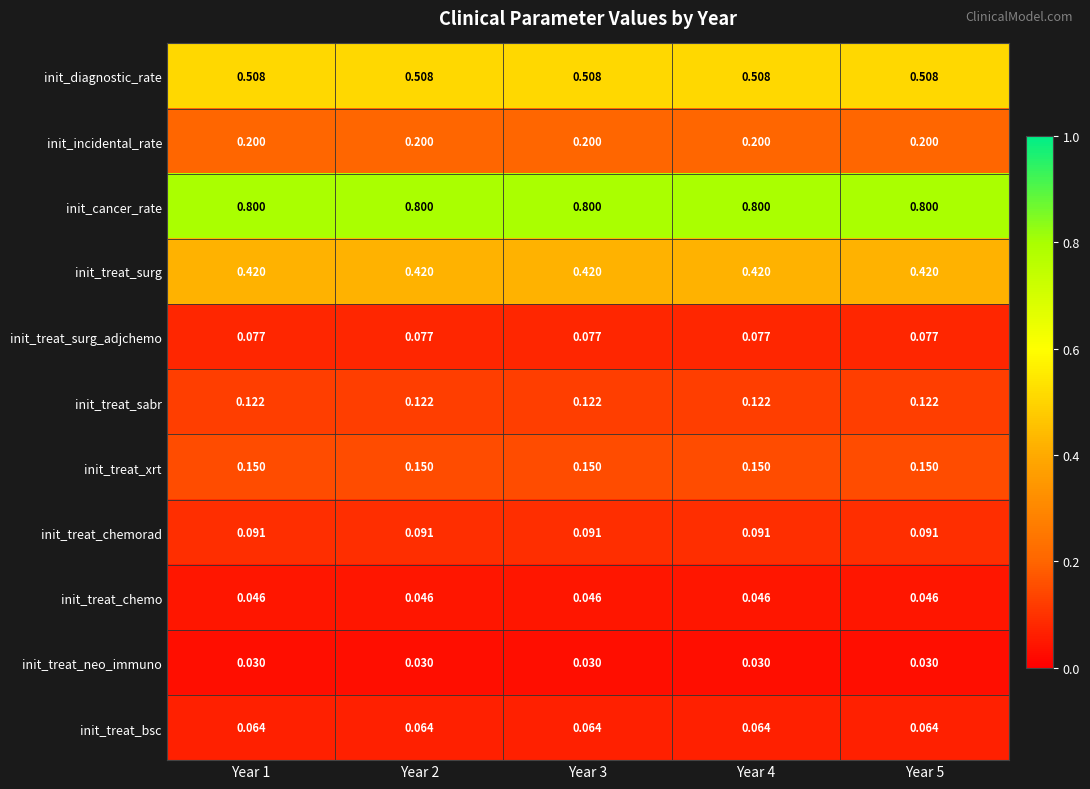

Rank the series at Year 3 from lowest to highest value.

init_treat_neo_immuno, init_treat_chemo, init_treat_bsc, init_treat_surg_adjchemo, init_treat_chemorad, init_treat_sabr, init_treat_xrt, init_incidental_rate, init_treat_surg, init_diagnostic_rate, init_cancer_rate